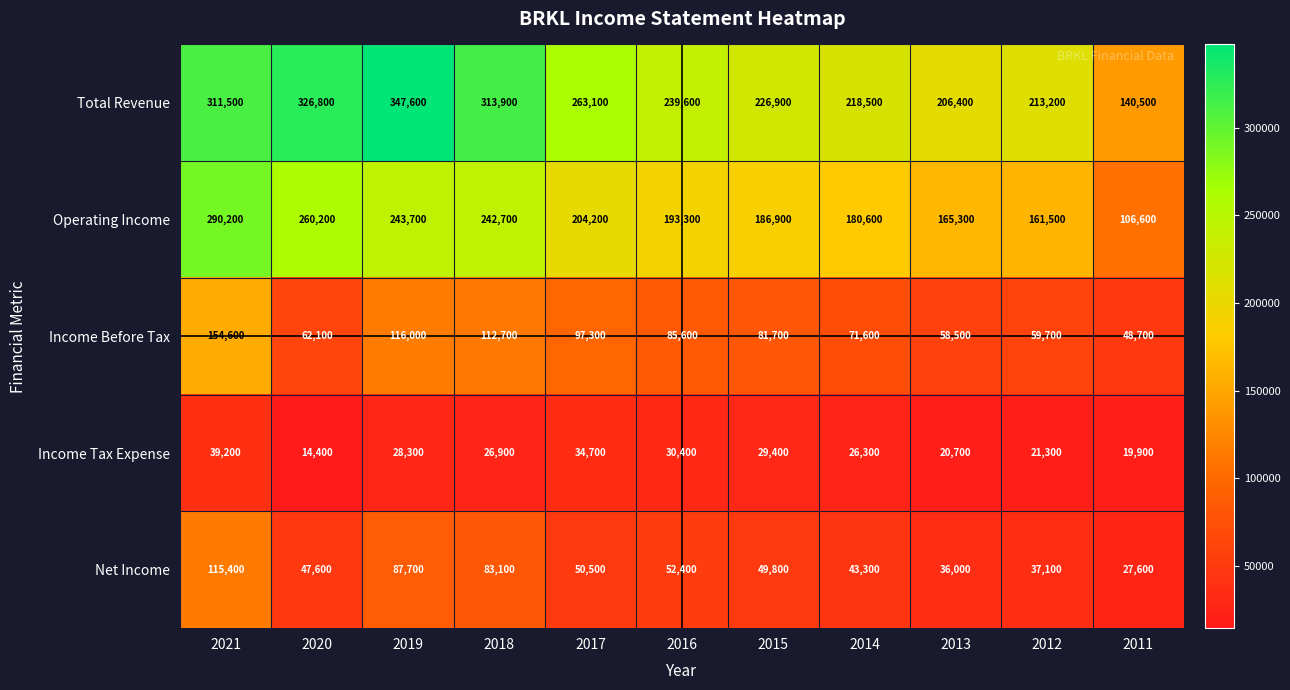

At which label is Income Tax Expense closest to 26800?

2018